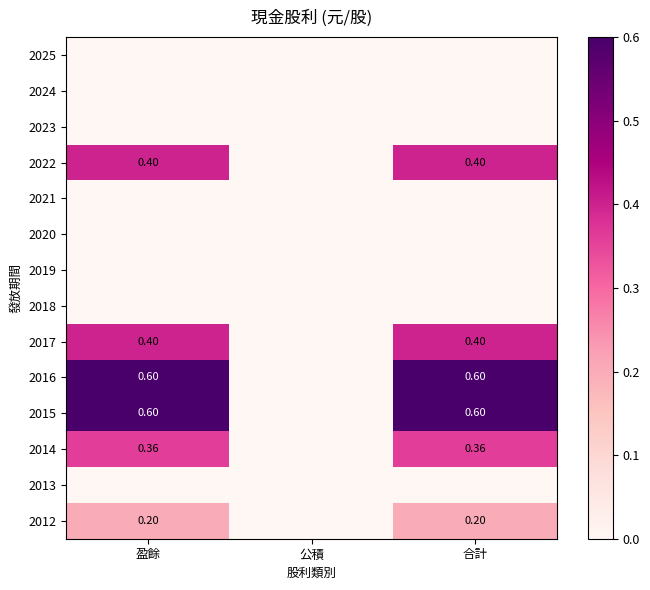

Rank the series by their maximum value, from highest to lowest.

2016, 2015, 2022, 2017, 2014, 2012, 2025, 2024, 2023, 2021, 2020, 2019, 2018, 2013